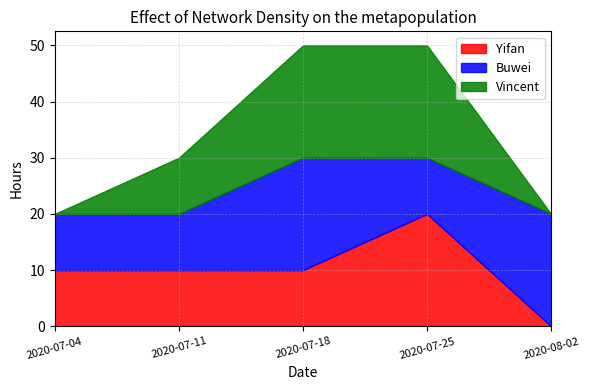

Is it true that Yifan equals 10 at 2020-07-04?

True